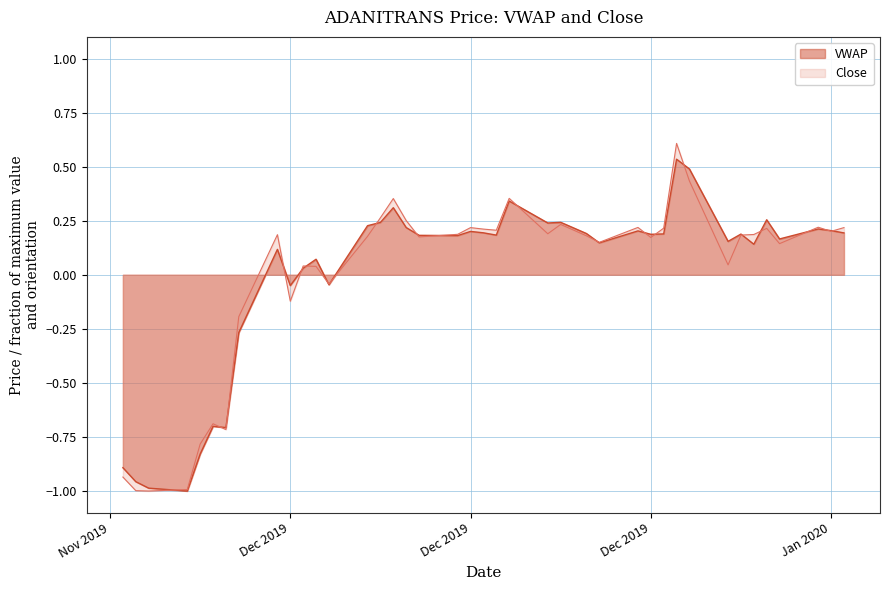

Which category has the lowest value across all series?

2019-11-25